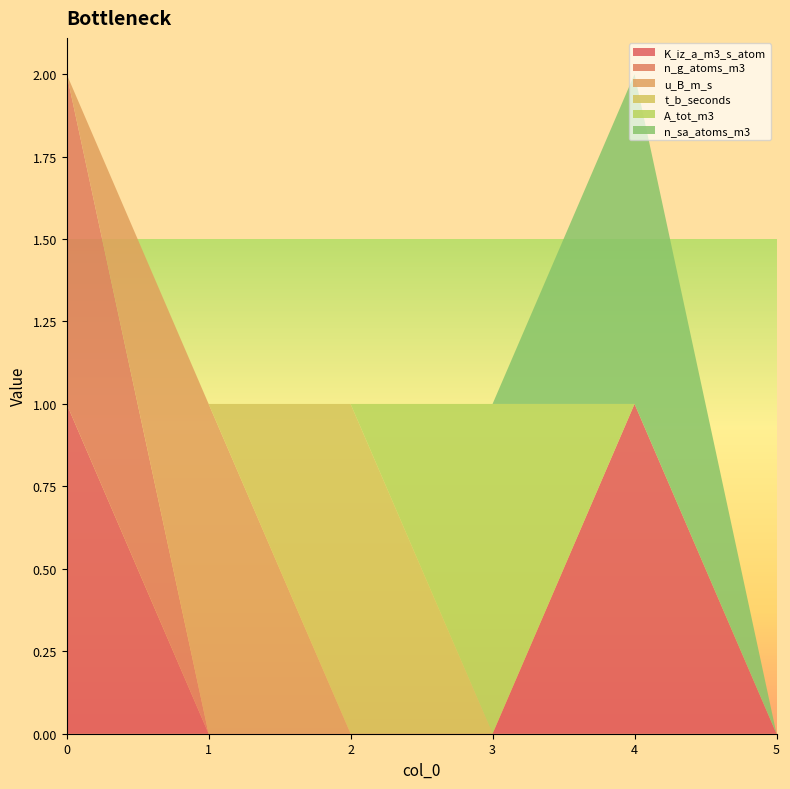

Reading left to right, extract all data points from this chart.

K_iz_a_m3_s_atom: 0=1	1=0	2=0	3=0	4=1	5=0
n_g_atoms_m3: 0=1	1=0	2=0	3=0	4=0	5=0
u_B_m_s: 0=0	1=1	2=0	3=0	4=0	5=0
t_b_seconds: 0=0	1=0	2=1	3=0	4=0	5=0
A_tot_m3: 0=0	1=0	2=0	3=1	4=0	5=0
n_sa_atoms_m3: 0=0	1=0	2=0	3=0	4=1	5=0